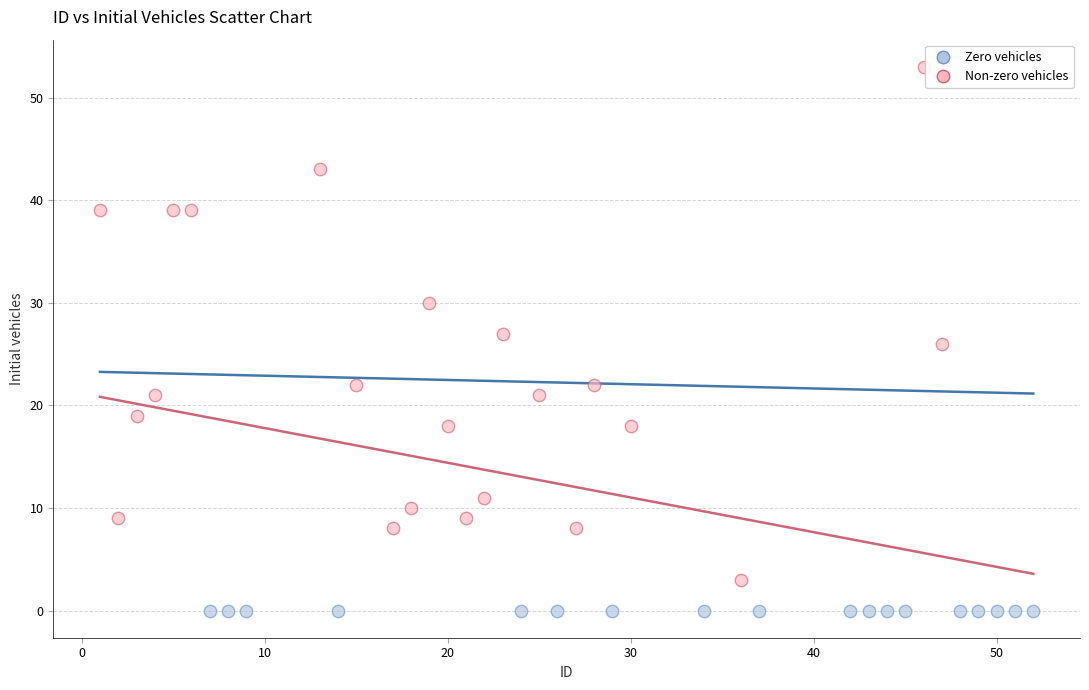

Which series reaches the minimum Y coordinate?

Zero vehicles